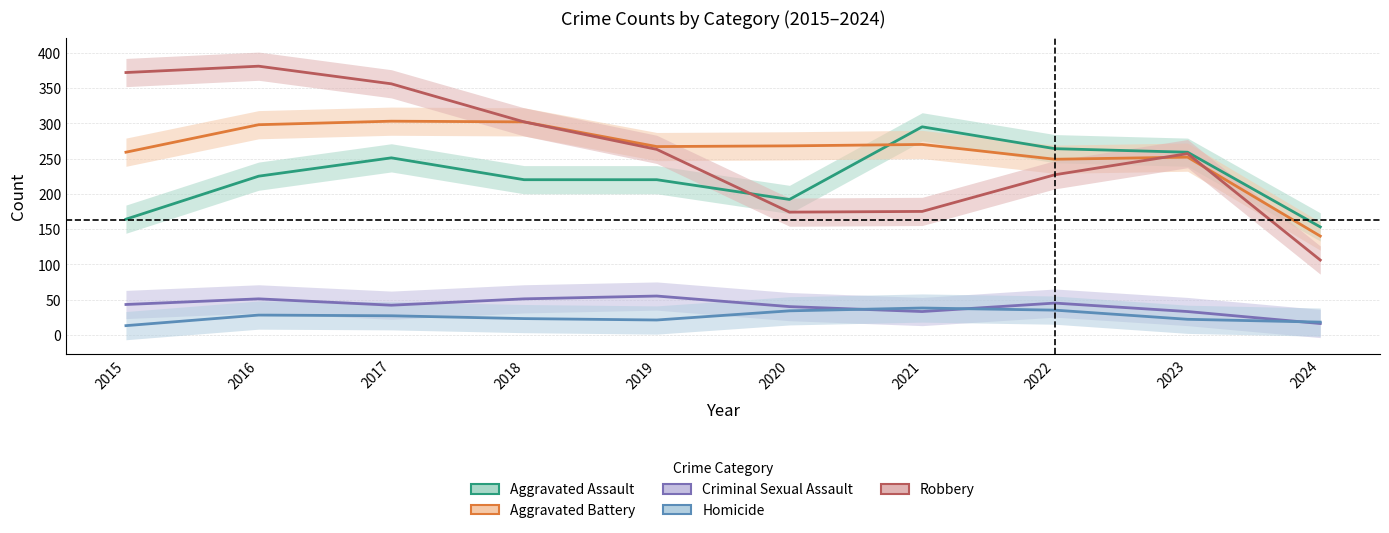

How many interior local peaks does the Robbery series have?

2